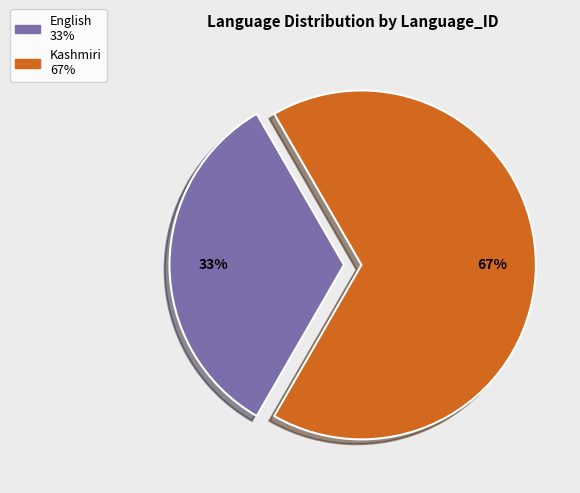

True or false: English accounts for 1% of the total.

False